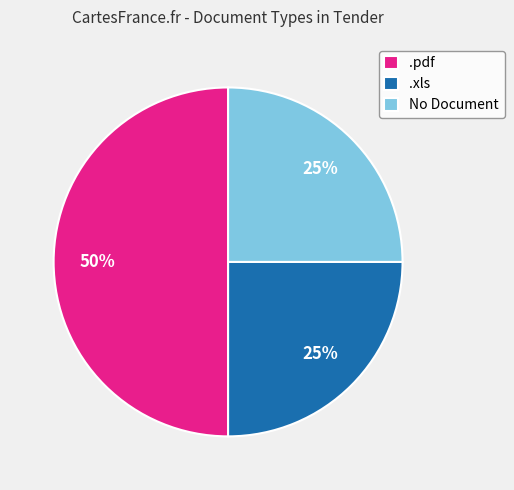

Combined, do .pdf and .xls account for over 50%?

Yes